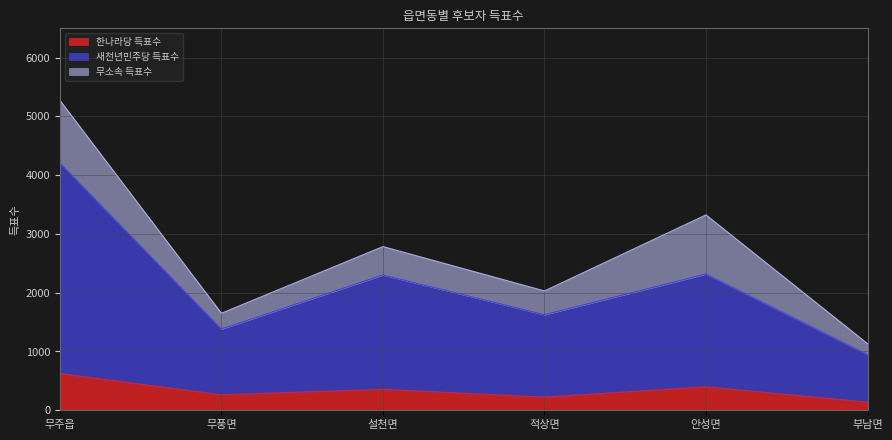

Which series has the largest range (max minus min)?

새천년민주당 득표수